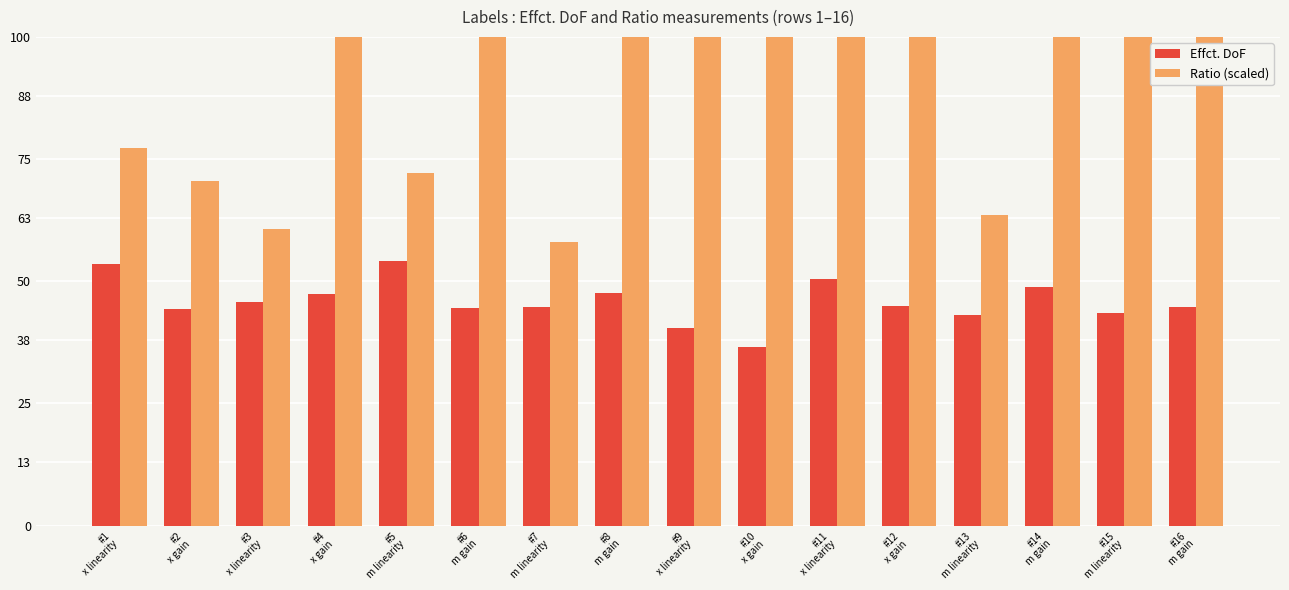

Reading left to right, transcribe all the data shown in this chart.

Effct. DoF: #1
x linearity=53.4	#2
x gain=44.4	#3
x linearity=45.7	#4
x gain=47.3	#5
m linearity=54.1	#6
m gain=44.6	#7
m linearity=44.7	#8
m gain=47.5	#9
x linearity=40.3	#10
x gain=36.6	#11
x linearity=50.5	#12
x gain=44.9	#13
m linearity=43.1	#14
m gain=48.7	#15
m linearity=43.4	#16
m gain=44.7
Ratio (scaled): #1
x linearity=77.3	#2
x gain=70.6	#3
x linearity=60.8	#4
x gain=145.7	#5
m linearity=72.2	#6
m gain=368.9	#7
m linearity=58.0	#8
m gain=451.9	#9
x linearity=186.5	#10
x gain=111.9	#11
x linearity=146.1	#12
x gain=168.9	#13
m linearity=63.6	#14
m gain=533.6	#15
m linearity=184.3	#16
m gain=646.7